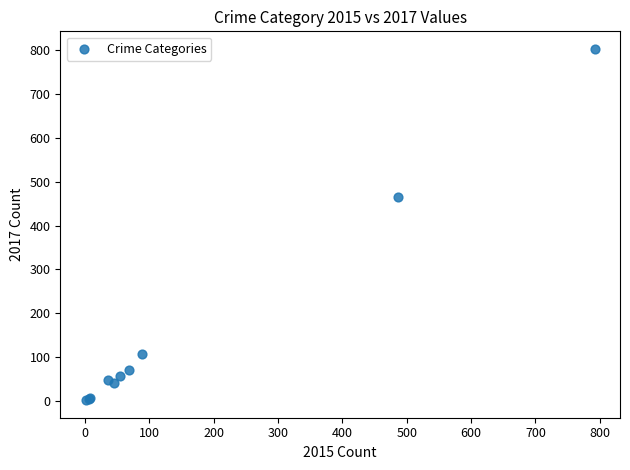

What Y value in the scatter plot is closest to 402?

465